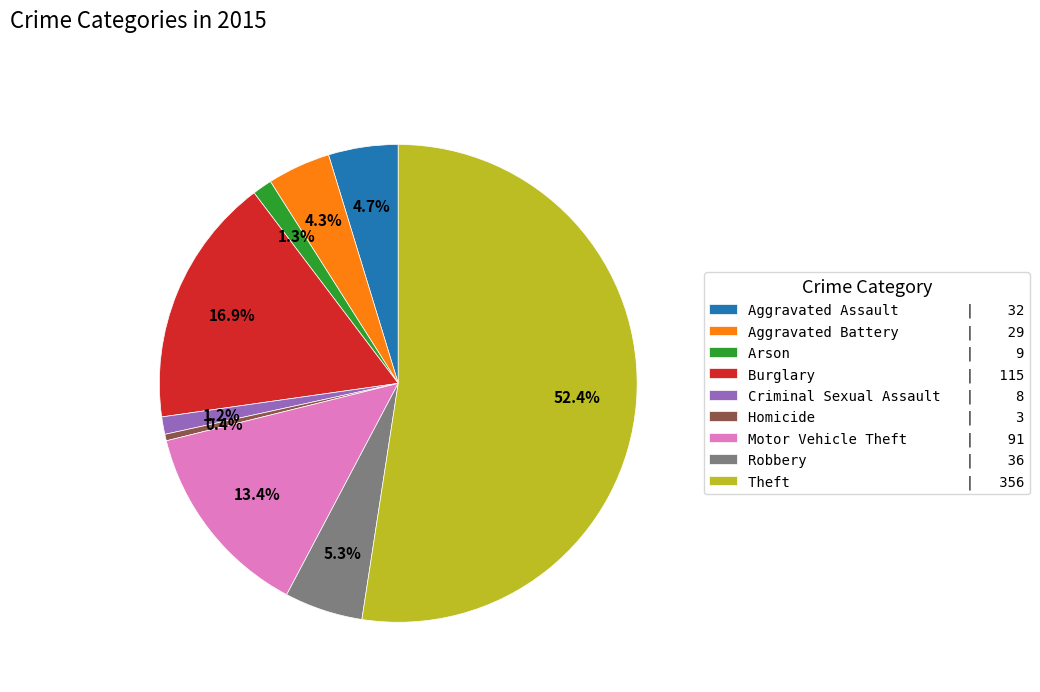

Is there any slice that represents more than half of the pie?

Yes